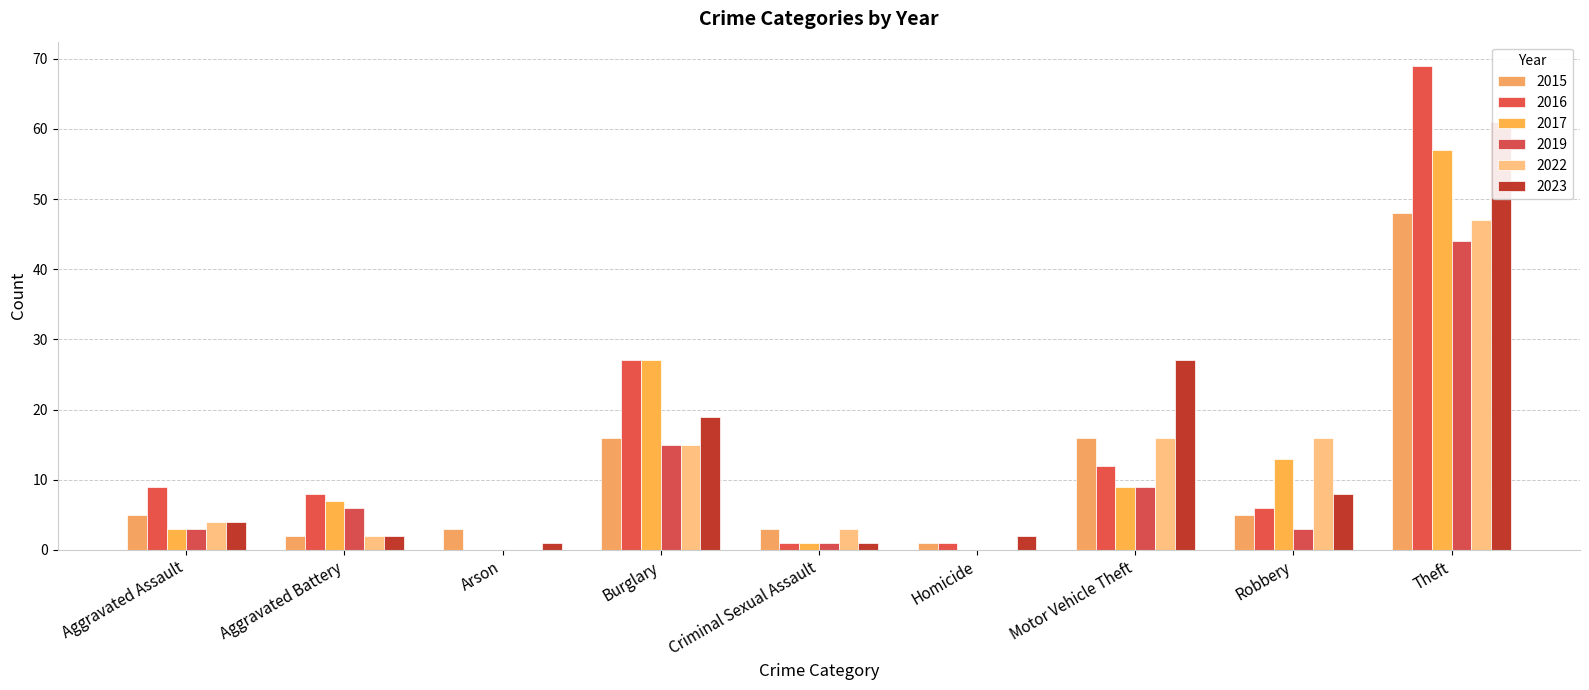

Are the bars grouped side by side (vs. stacked)?

Yes